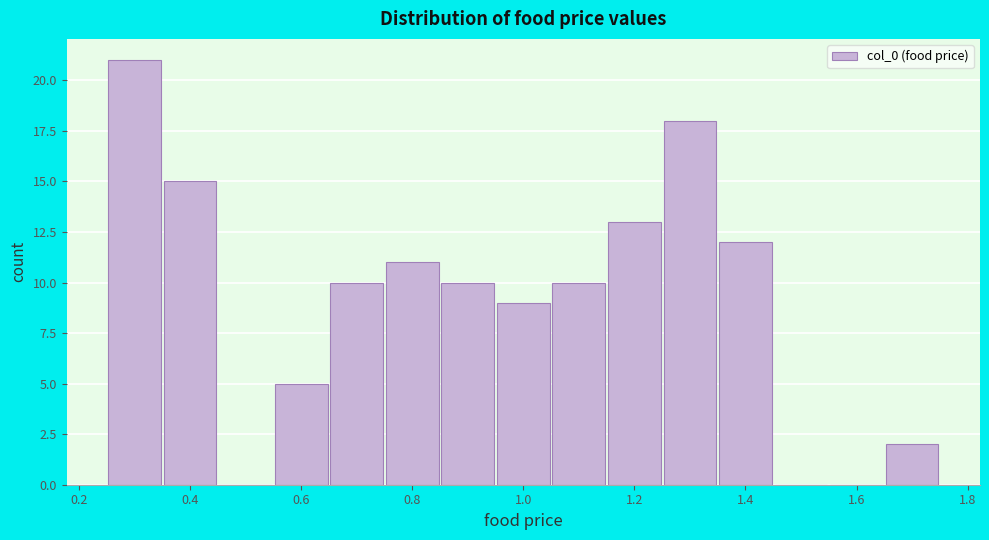

Reading left to right, transcribe this chart: for each bar, give the range it covers on the x-axis and its height. Neither the bar edges nor the heights are printed on the chart, so give them approximately, as read against the axes.

0.25 to 0.35: 21
0.35 to 0.45: 15
0.45 to 0.55: 0
0.55 to 0.65: 5
0.65 to 0.75: 10
0.75 to 0.85: 11
0.85 to 0.95: 10
0.95 to 1.05: 9
1.05 to 1.15: 10
1.15 to 1.25: 13
1.25 to 1.35: 18
1.35 to 1.45: 12
1.45 to 1.55: 0
1.55 to 1.65: 0
1.65 to 1.75: 2